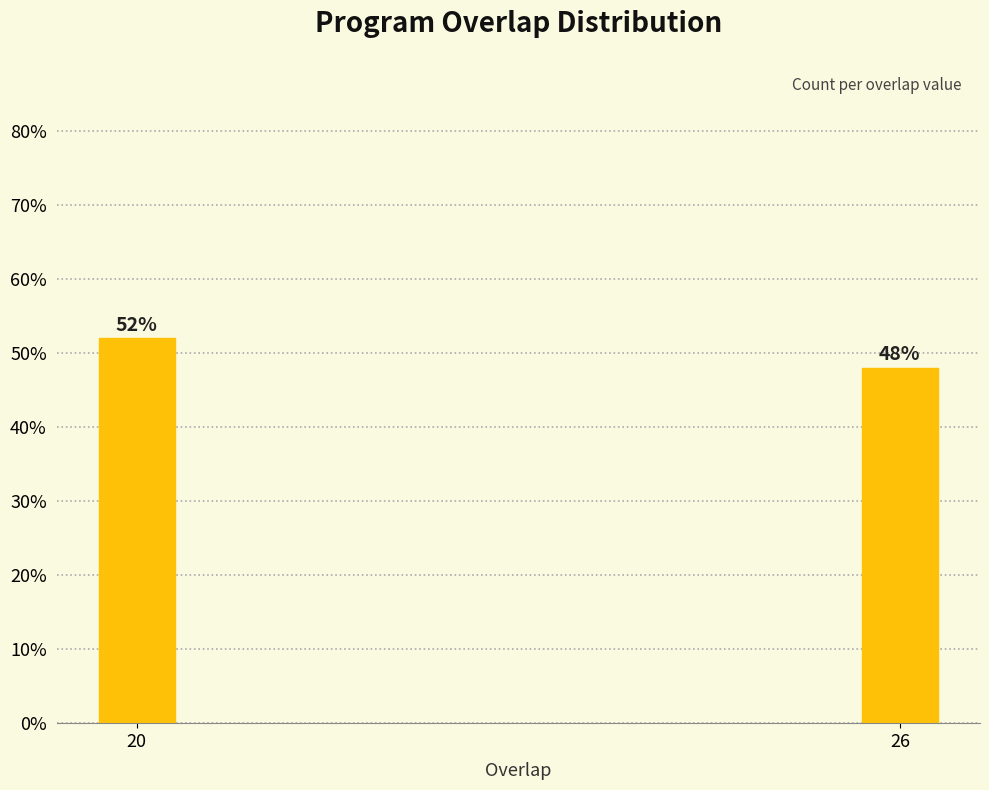

Reading left to right, list all the values displayed in this chart.

52	48